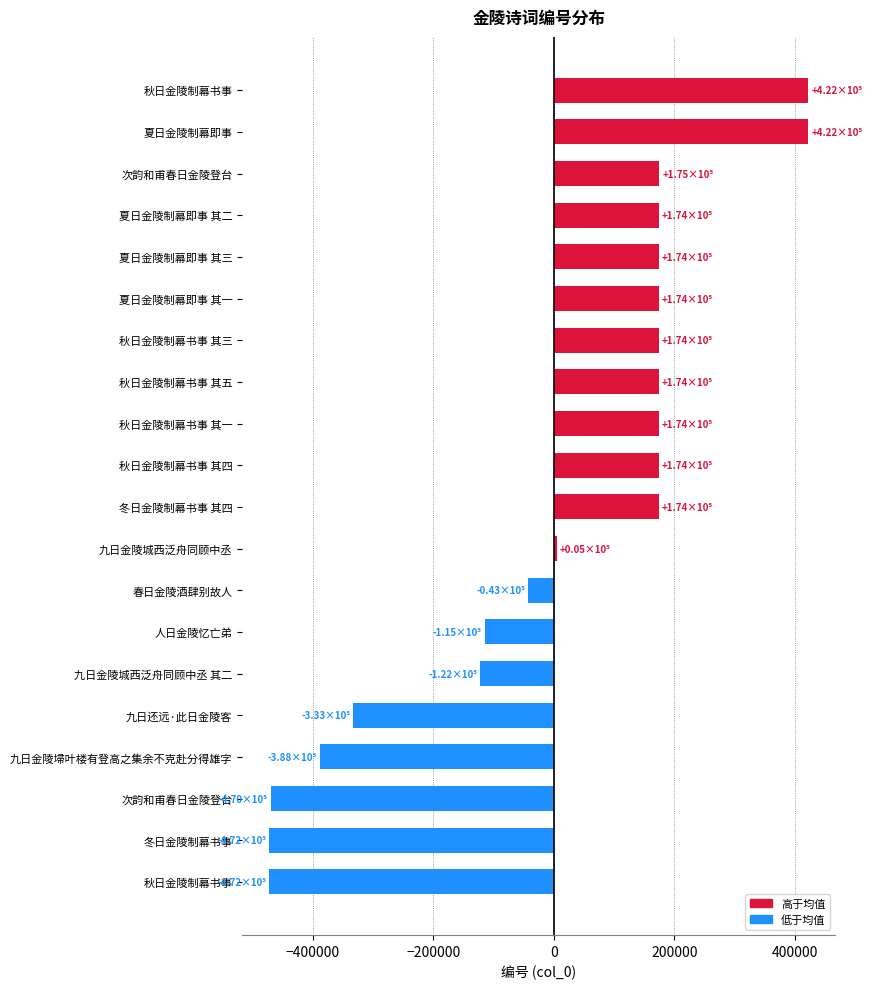

Count the number of data series in this chart.

1